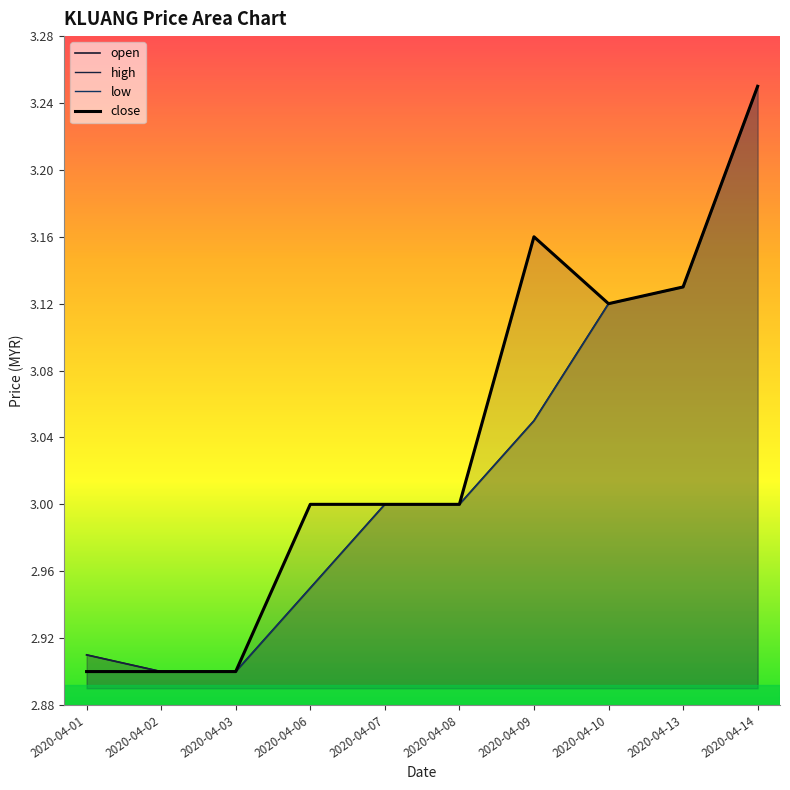

What is the maximum value for open?

3.2